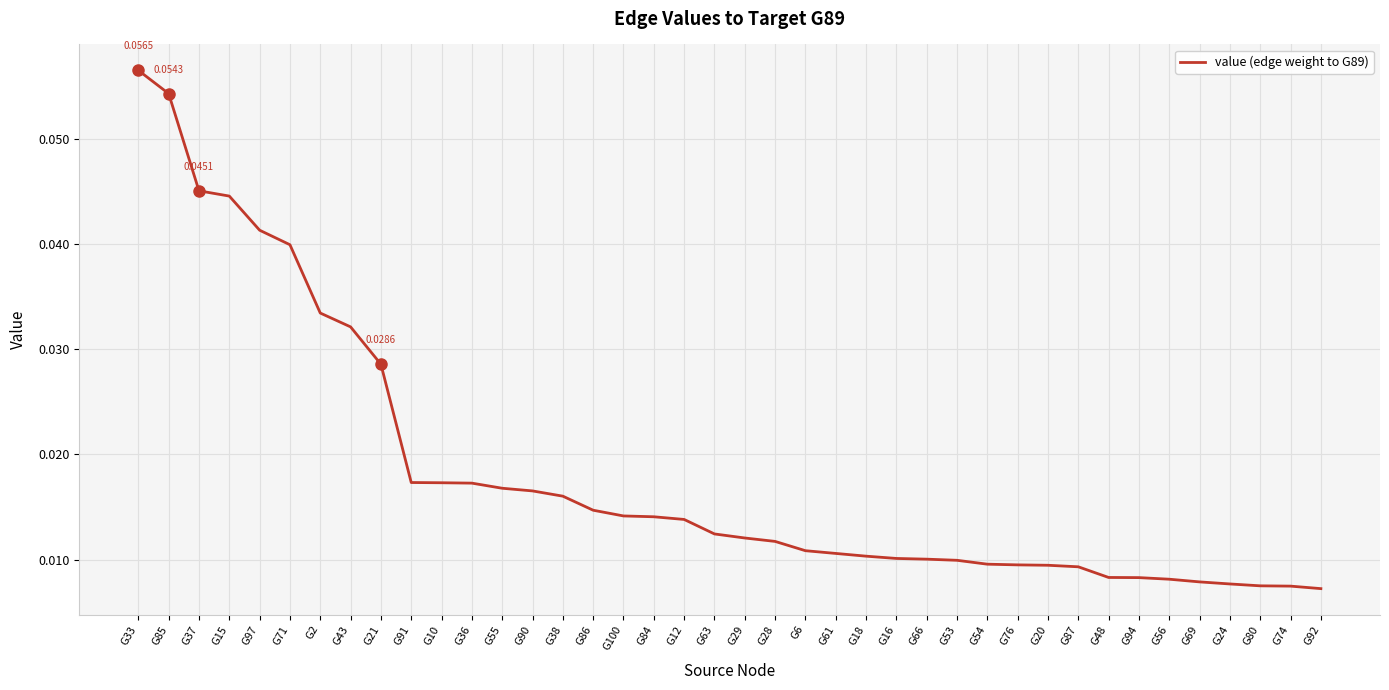

What is the label of the 12th point from the left?

G36